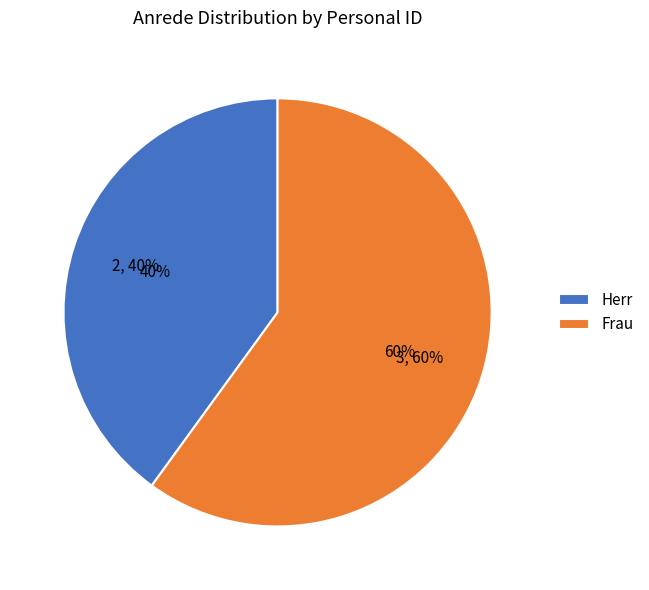

How many segments does this pie chart have?

2